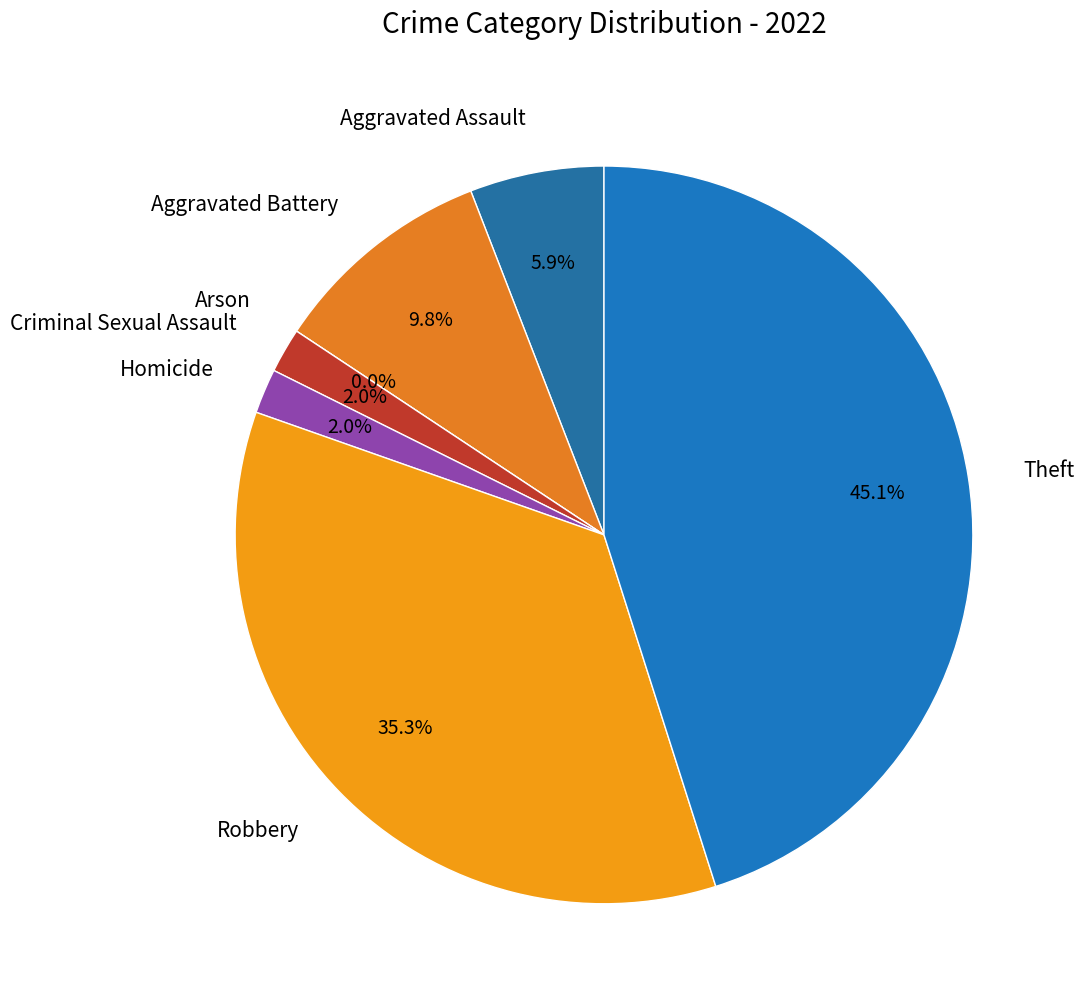

Approximately how many times larger is the value at Homicide compared to Robbery?

0.1